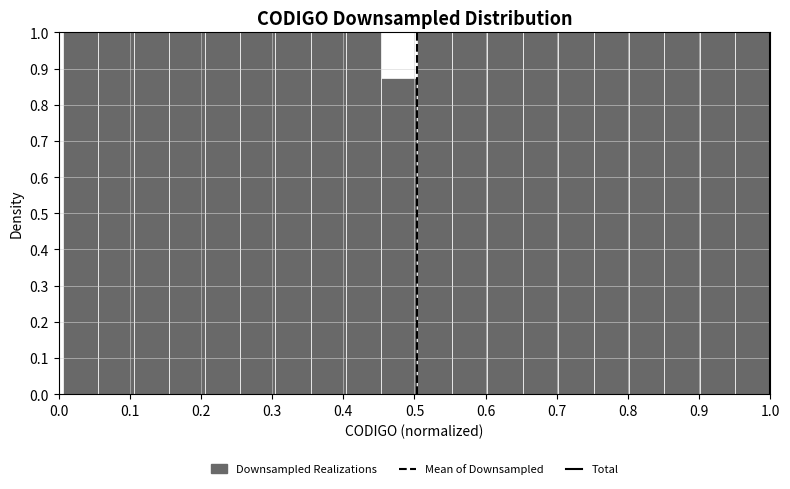

Reading left to right, transcribe this chart: for each bar, give the range it covers on the x-axis and its height. Neither the bar edges nor the heights are printed on the chart, so give them approximately, as read against the axes.

0.01 to 0.06: 1.00
0.06 to 0.11: 1.00
0.11 to 0.16: 1.00
0.16 to 0.21: 1.00
0.21 to 0.25: 1.00
0.25 to 0.30: 1.00
0.30 to 0.35: 1.00
0.35 to 0.40: 1.00
0.40 to 0.45: 1.00
0.45 to 0.50: 0.88
0.50 to 0.55: 1.00
0.55 to 0.60: 1.00
0.60 to 0.65: 1.00
0.65 to 0.70: 1.00
0.70 to 0.75: 1.00
0.75 to 0.80: 1.00
0.80 to 0.85: 1.00
0.85 to 0.90: 1.00
0.90 to 0.95: 1.00
0.95 to 1.00: 1.00